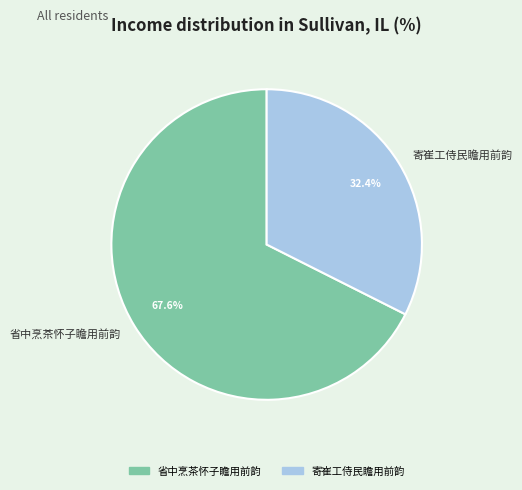

How many segments does this pie chart have?

2